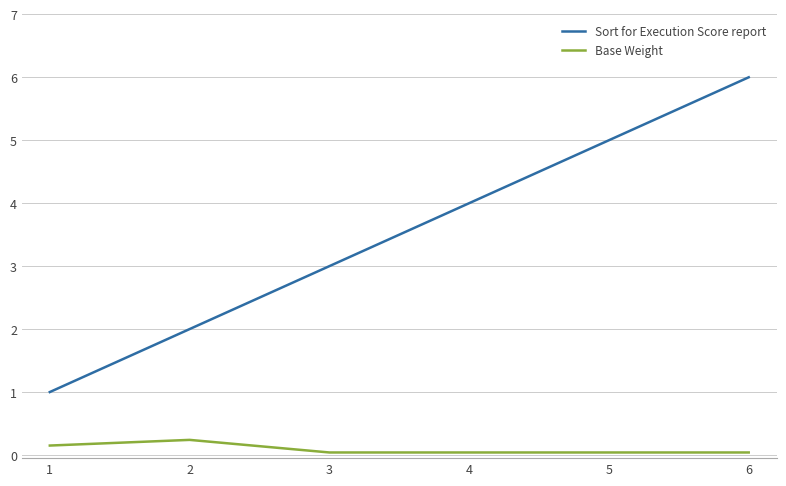

True or false: Sort for Execution Score report and Base Weight cross at least once.

False